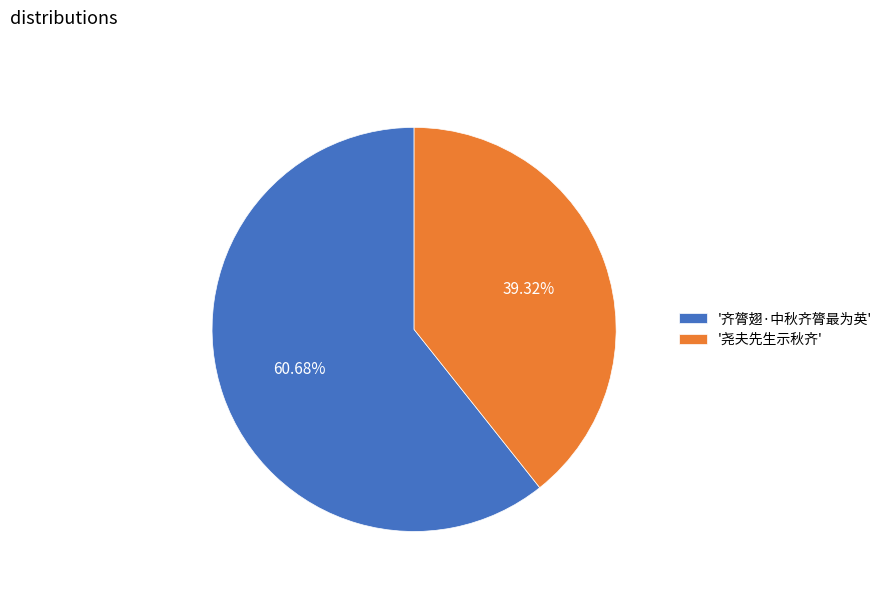

Which slice is the smallest?

'尧夫先生示秋齐'